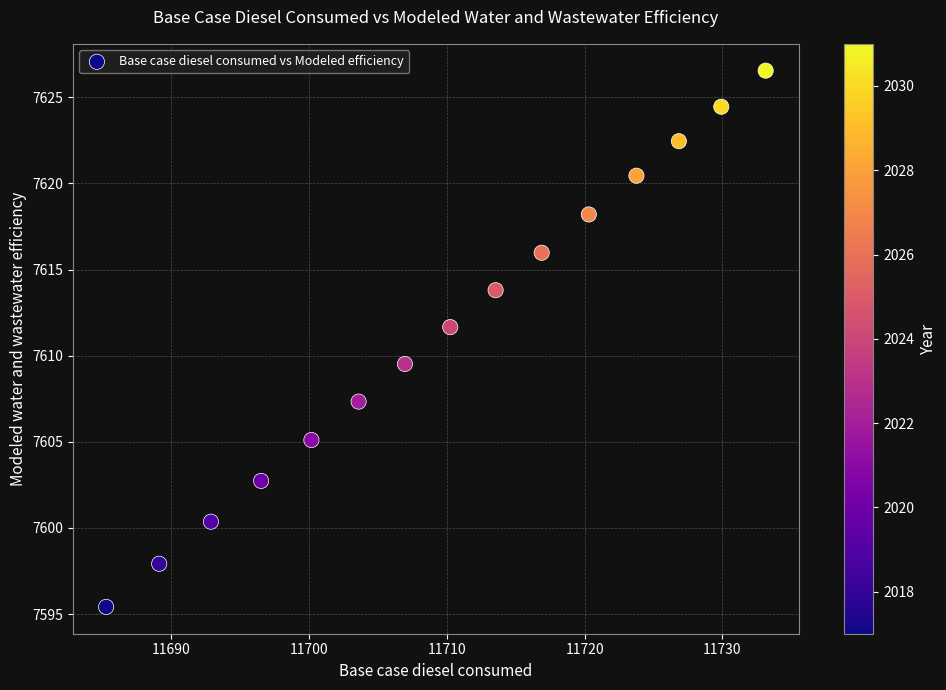

What is the range of Y values (max minus min)?

31.1